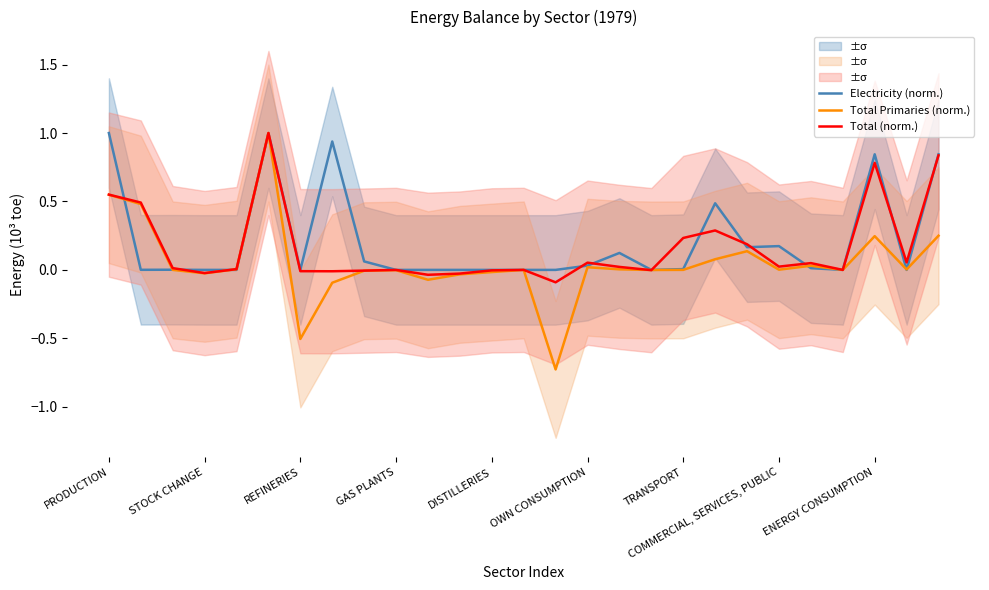

True or false: Electricity (norm.) has more than 2 points higher than both neighbors.

True